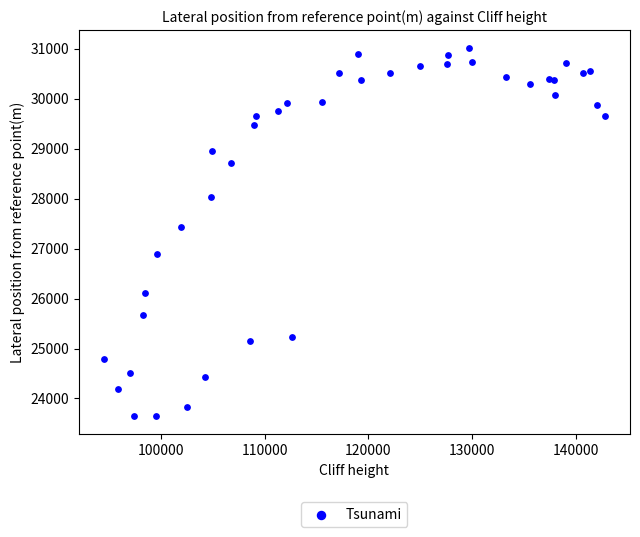

What Y value in the scatter plot is closest to 27329?

27431